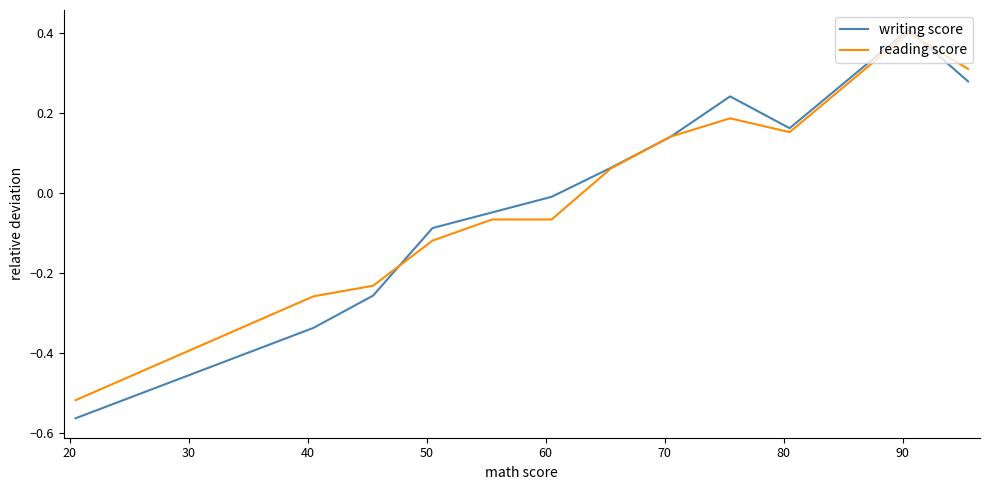

Which series has the widest spread of values?

writing score